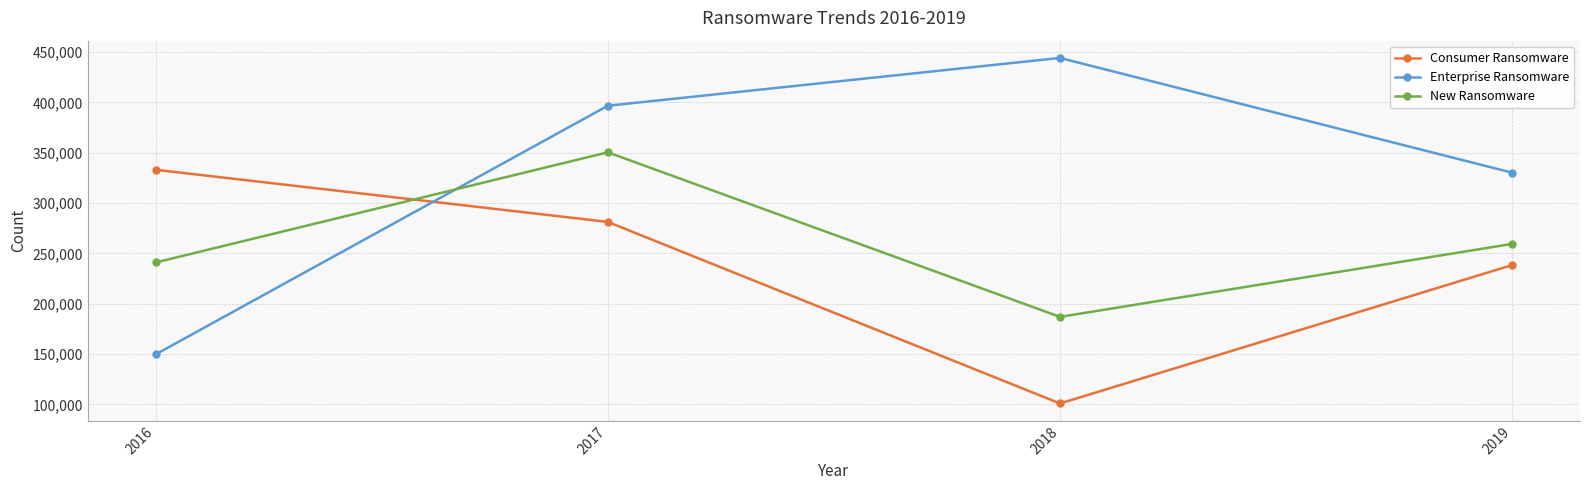

Is it true that Enterprise Ransomware equals 444259 at 2018?

True